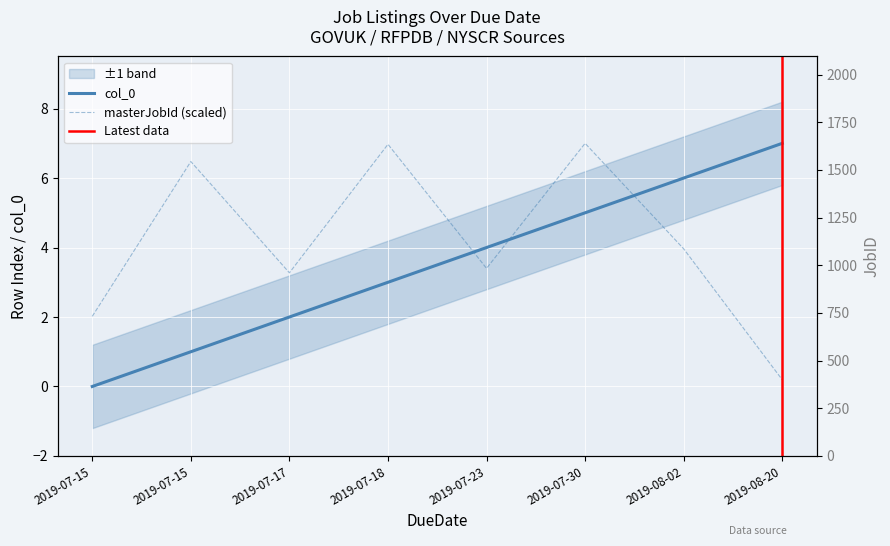

Which series has the largest total across all categories?

JobID